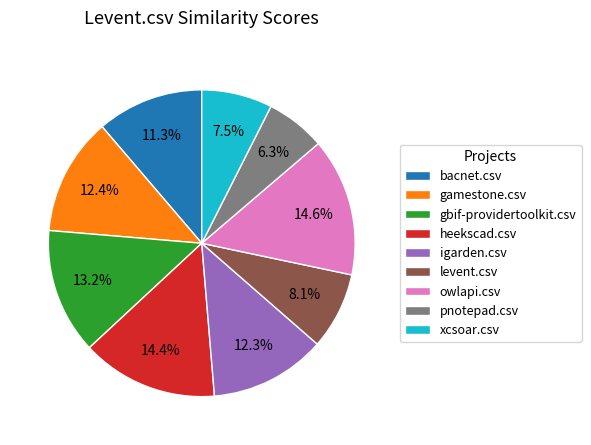

To the nearest percent, what is the difference between the largest and smallest slice percentages?

8%